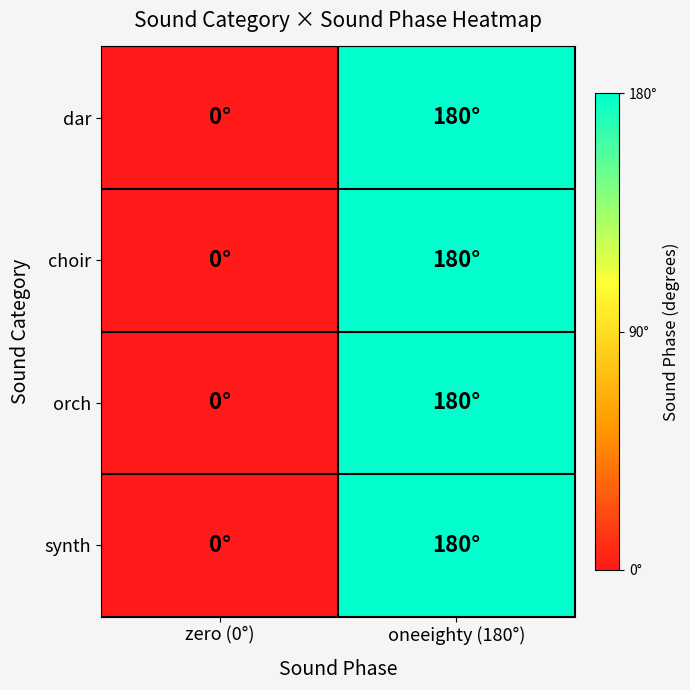

At which category does the chart reach its minimum across all series?

zero (0°)